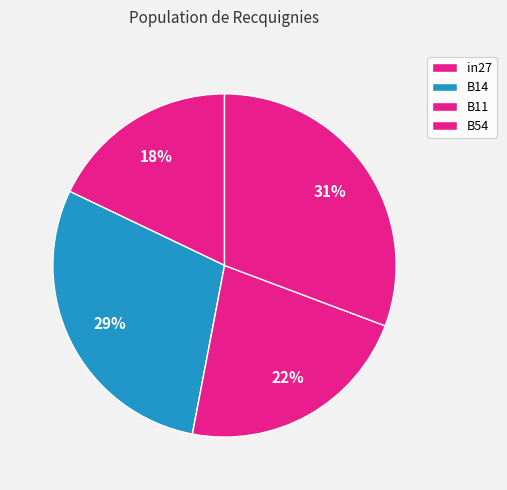

What percentage is NOT represented by B14?

70.9%